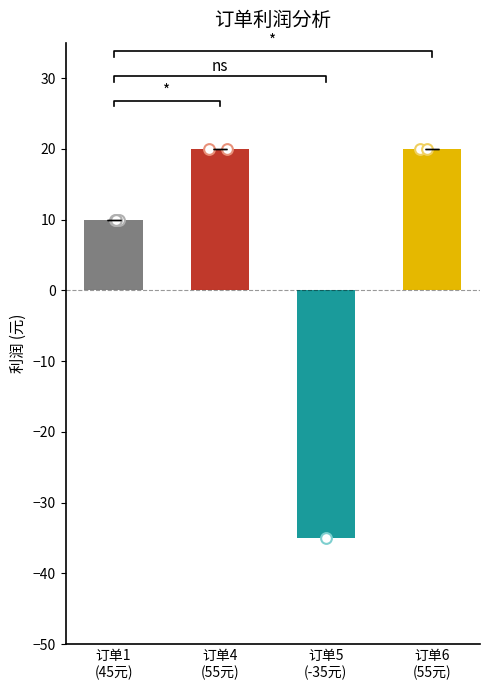

What is the total value across all series at 6?

40